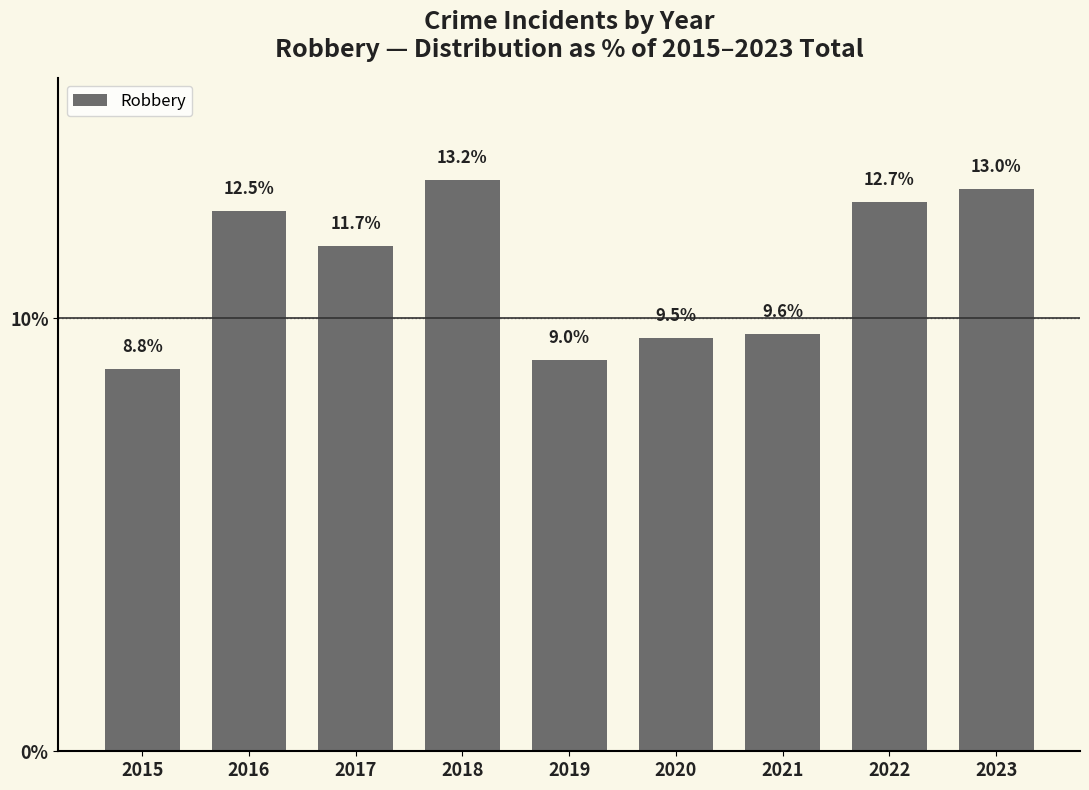

Rank the categories by value from highest to lowest.

2018, 2023, 2022, 2016, 2017, 2021, 2020, 2019, 2015